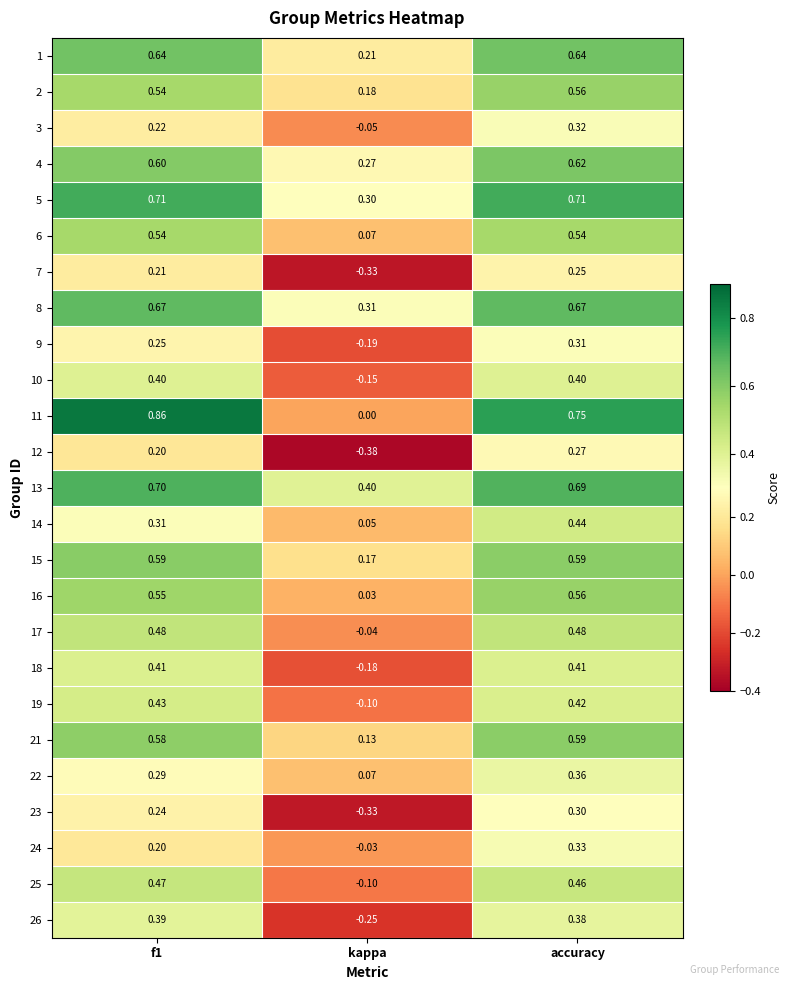

How many negative values does the 24 series have?

1